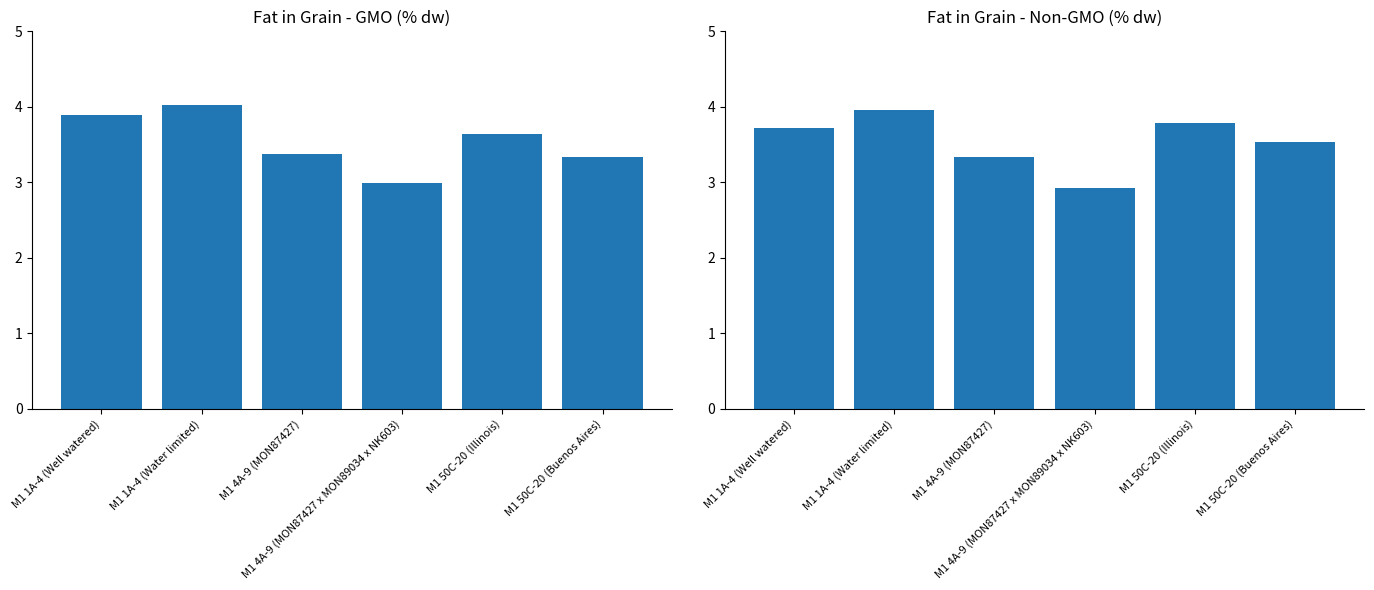

What is the approximate value of fat in grain-GMO % dw at M1 1A-4 (Well watered)?

3.9